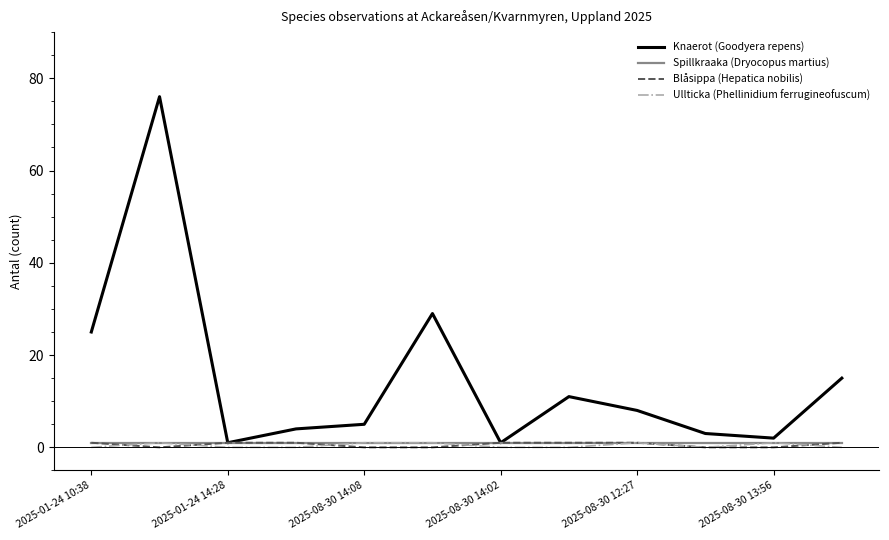

Is this an area chart (filled region under the line)?

No